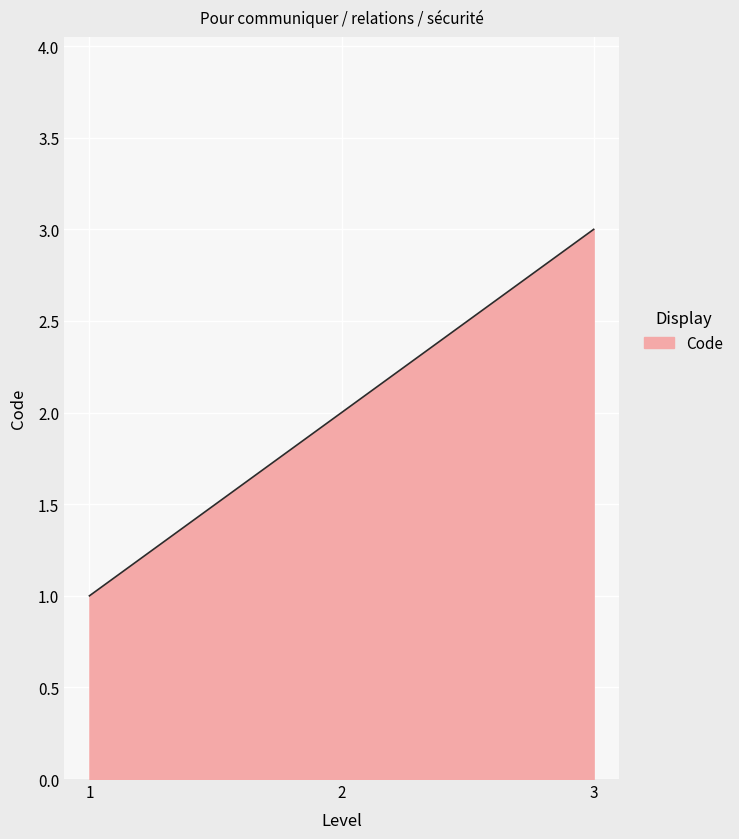

Is this an area chart (filled region under the line)?

Yes